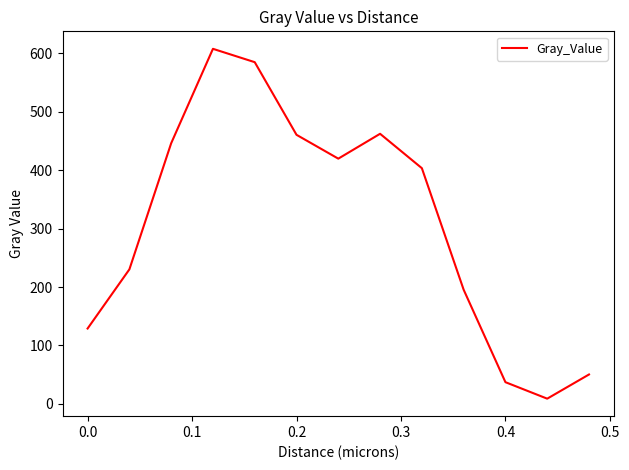

What is the maximum value shown in the chart?

607.8